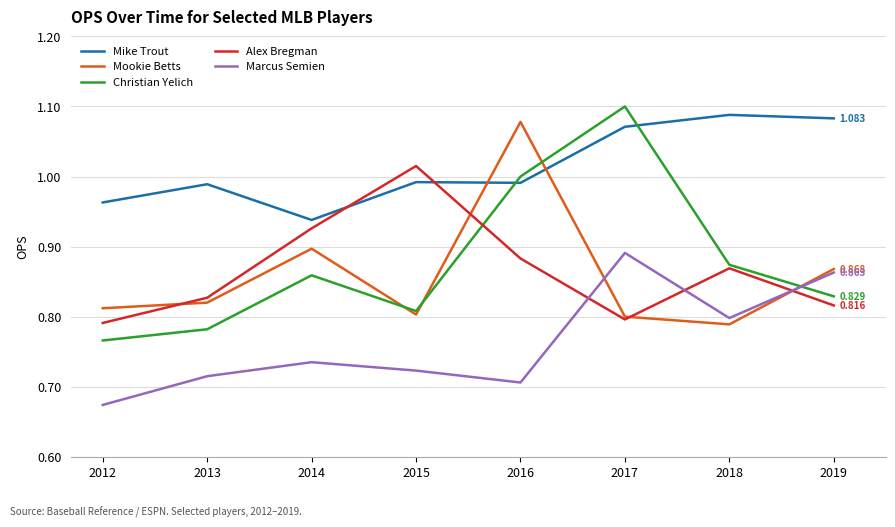

After their last crossing, which series has the higher values: Alex Bregman or Mookie Betts?

Mookie Betts